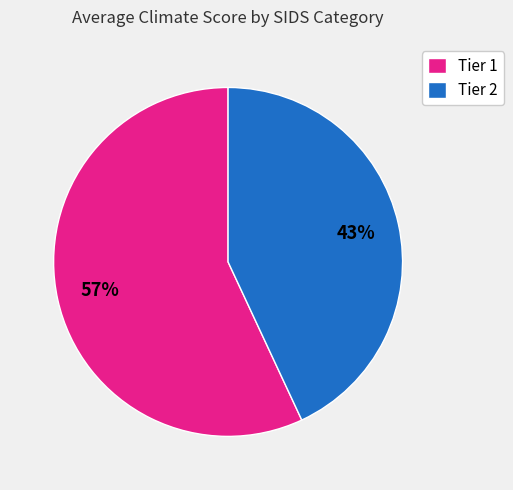

To the nearest percent, what is the difference between the largest and smallest slice percentages?

14%